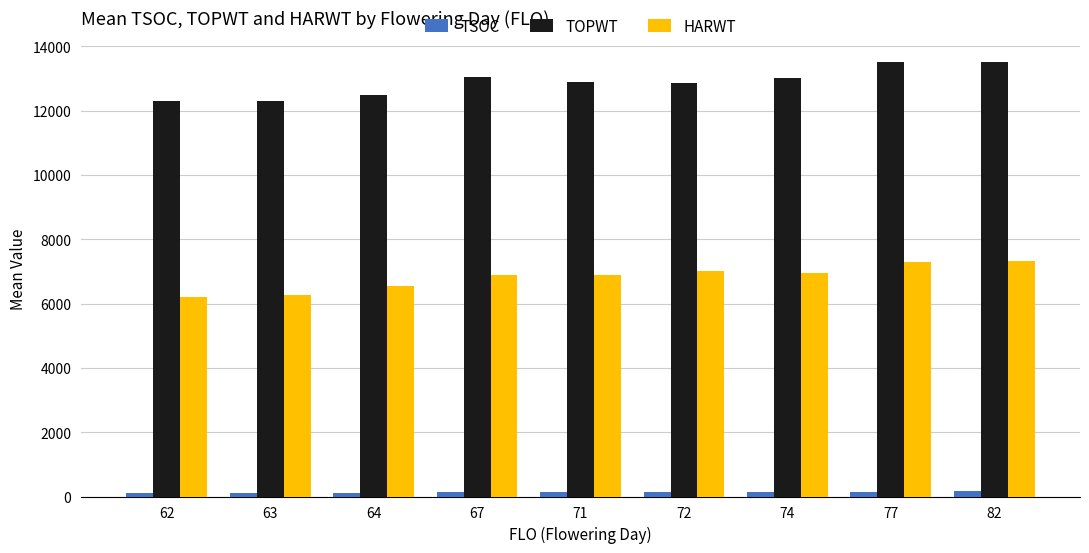

Which series has the widest spread of values?

TOPWT